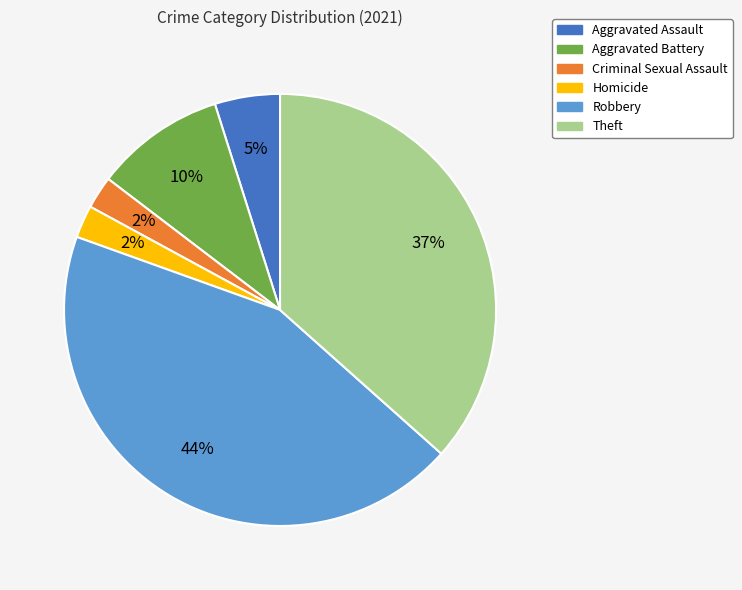

Is there any slice that represents more than half of the pie?

No